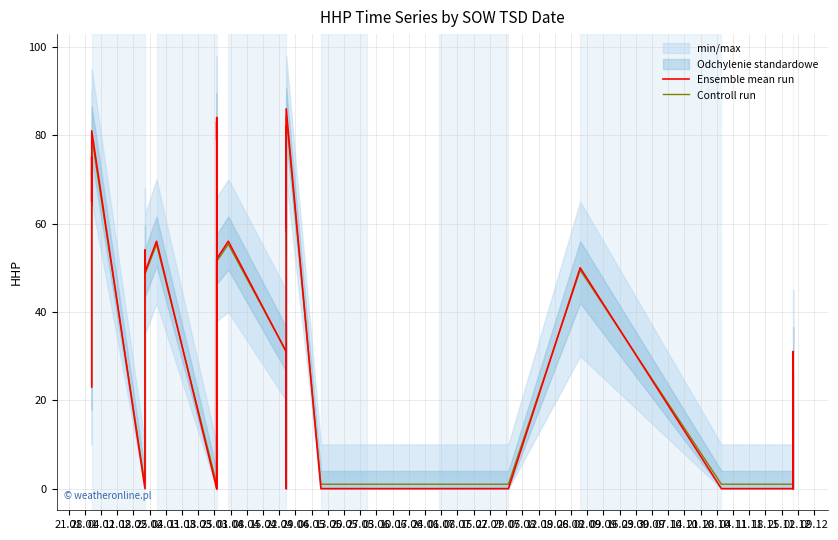

The value of Ensemble mean run at 27.05 is 79.5. True or false?

False